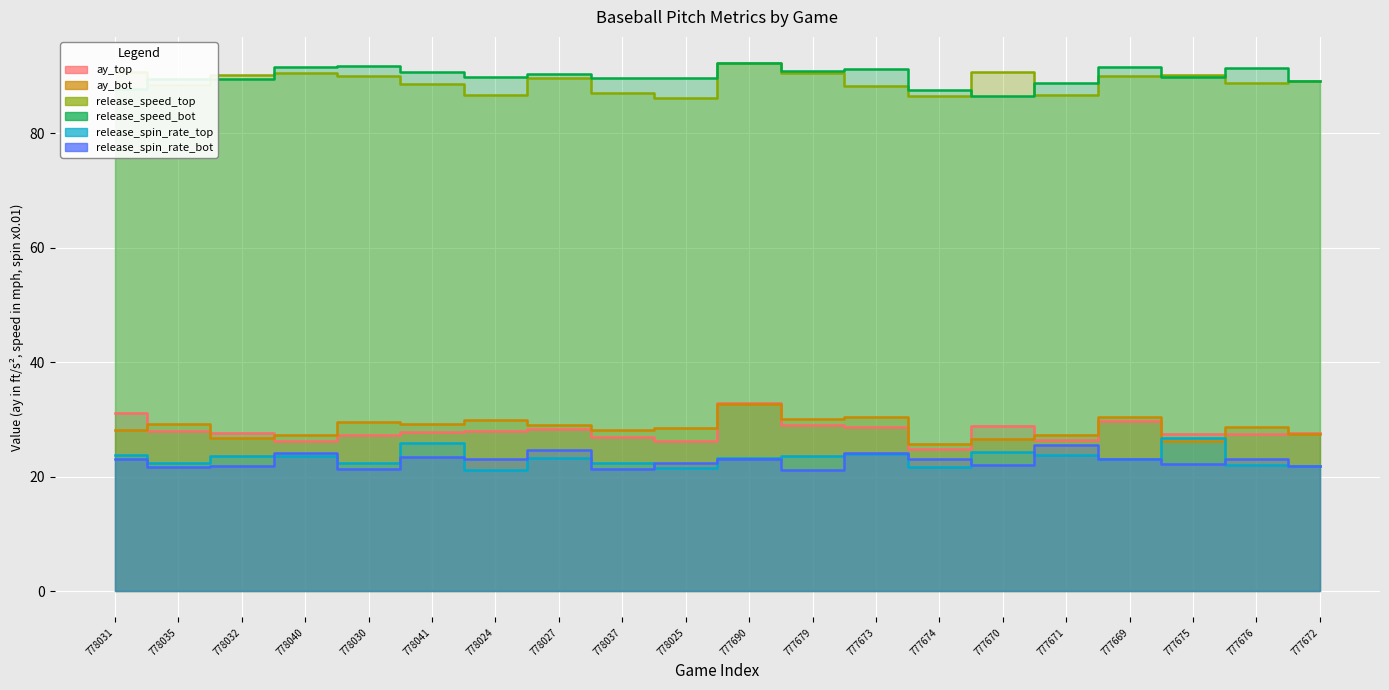

True or false: release_speed_bot and release_spin_rate_bot cross at least once.

False